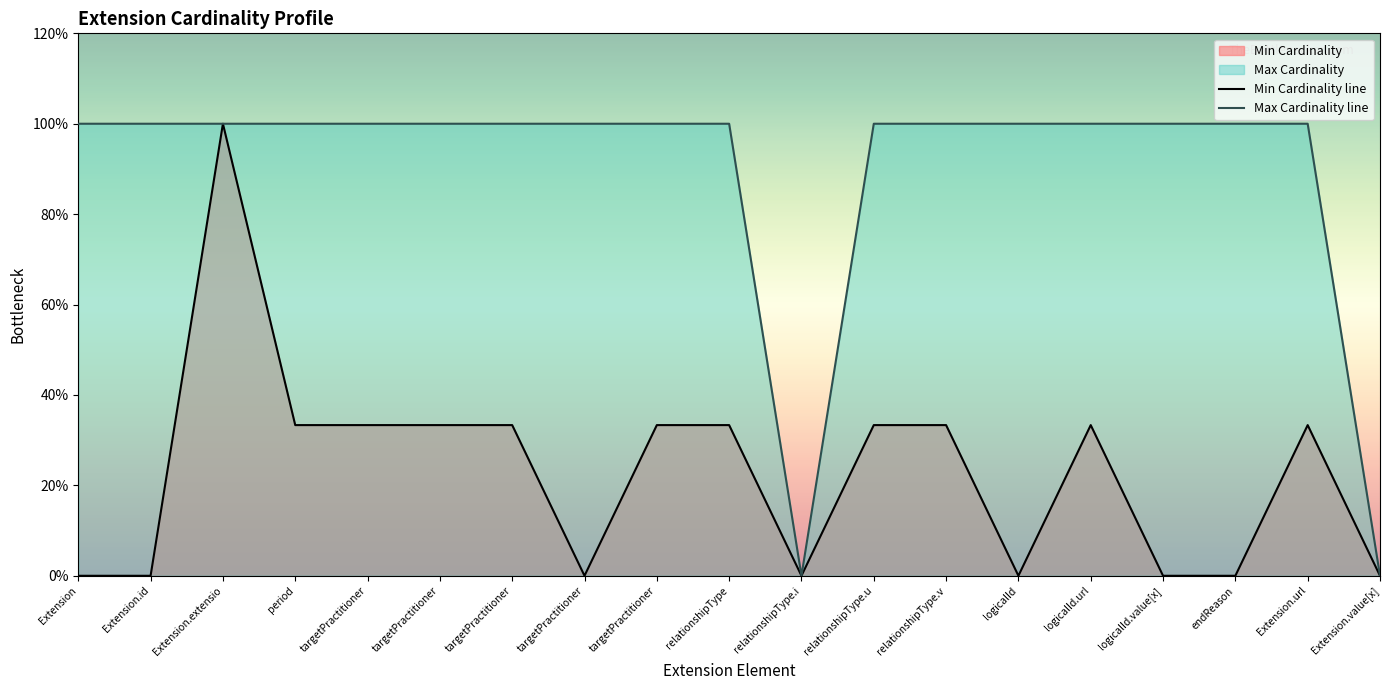

How many lines are shown in the chart?

2